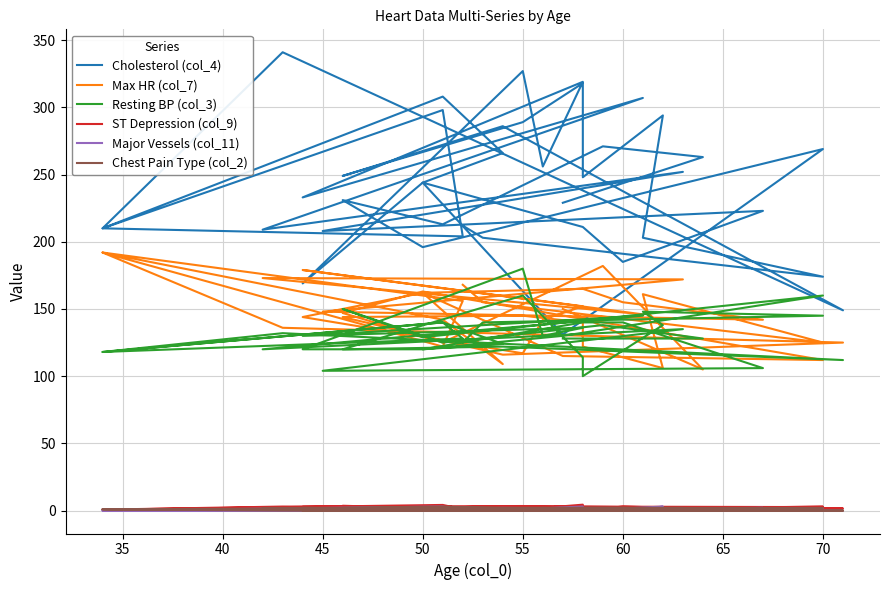

How many values in the Max HR (col_7) series are below 146?

20